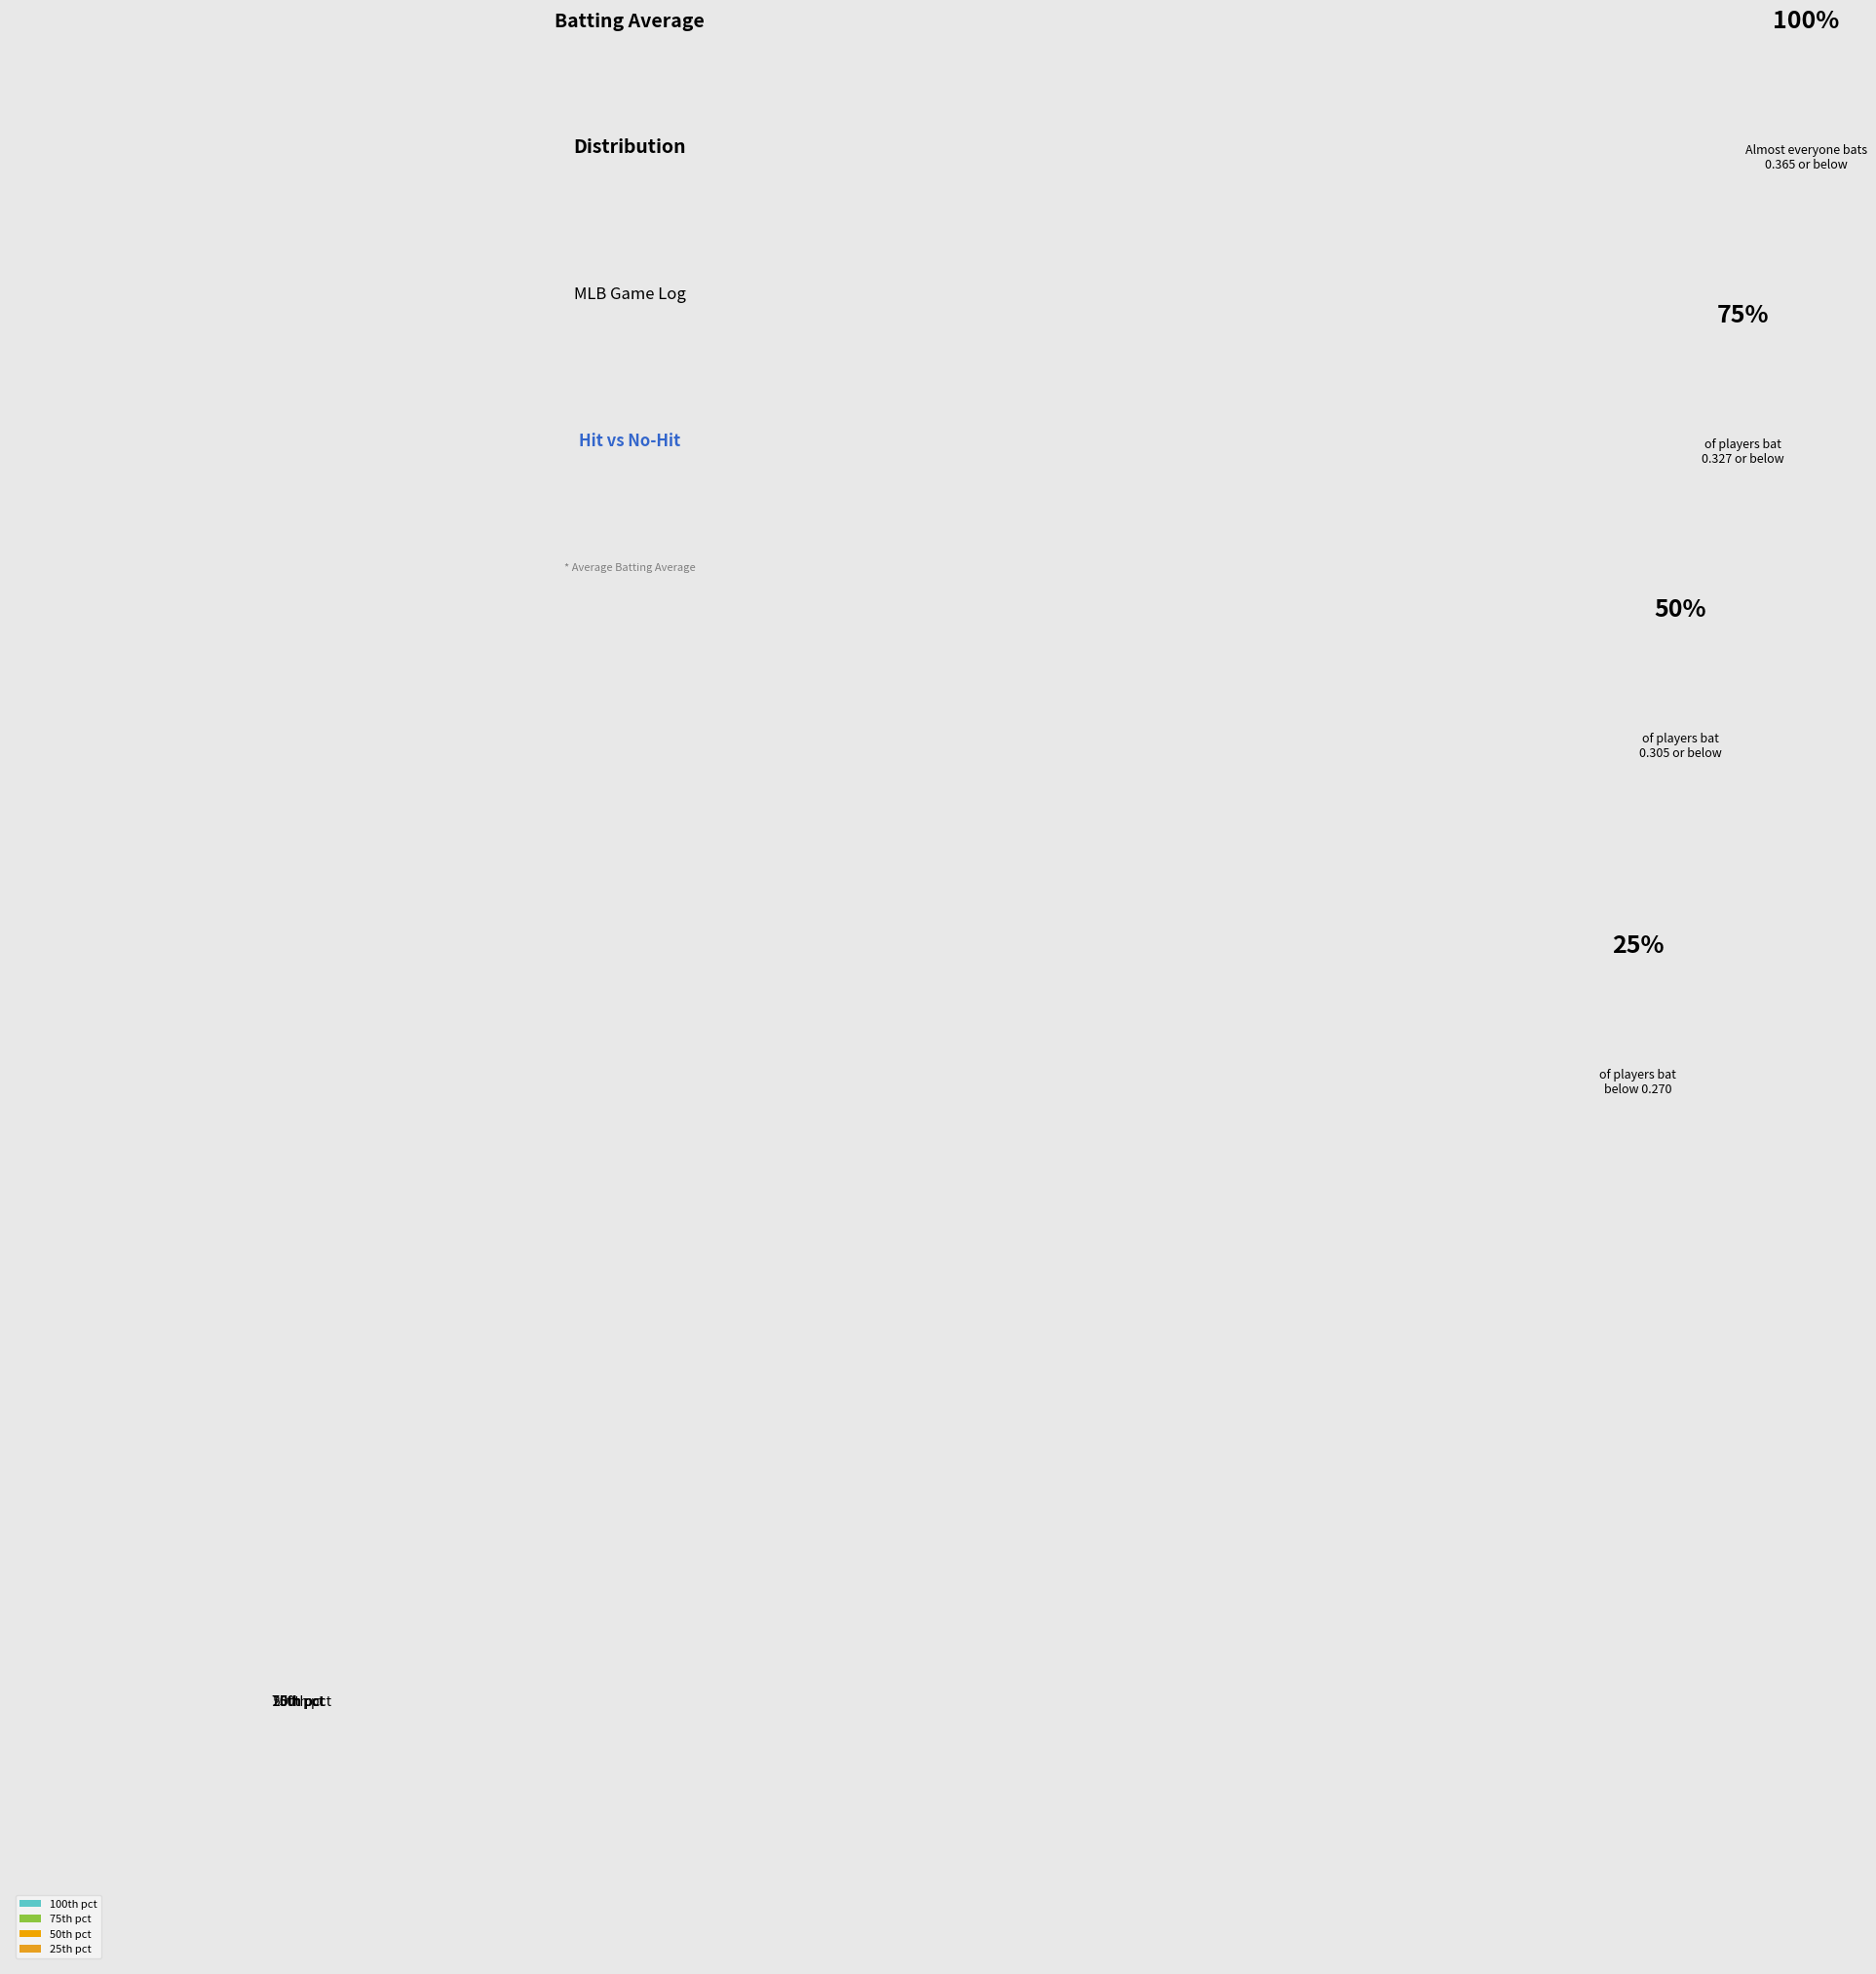

Is there any slice that represents more than half of the pie?

No